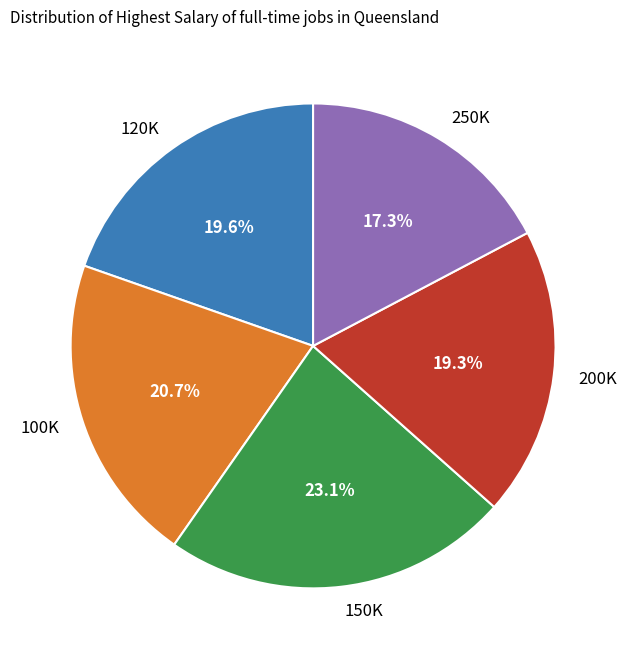

Which has a higher value, 200K or 100K?

100K